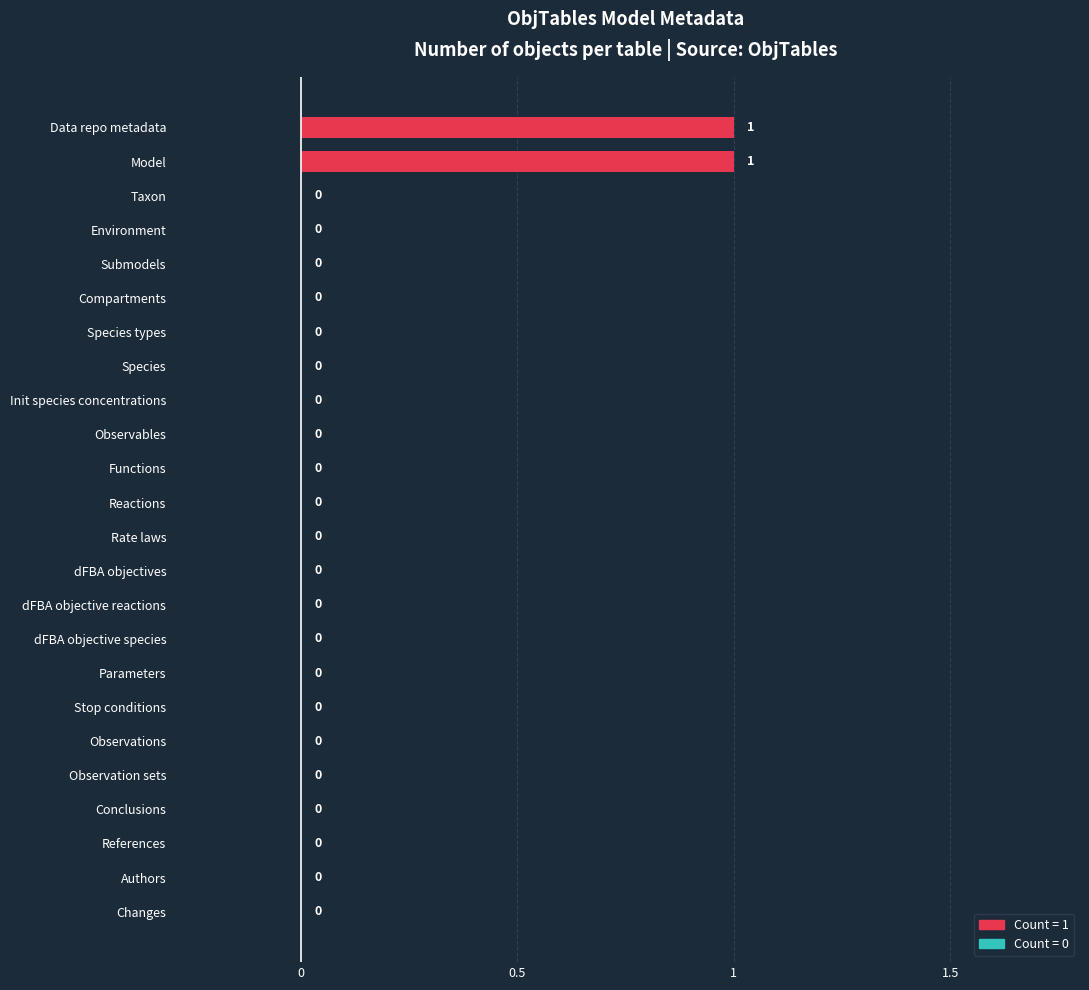

The chart shows a value of 0 at Rate laws. True or false?

True